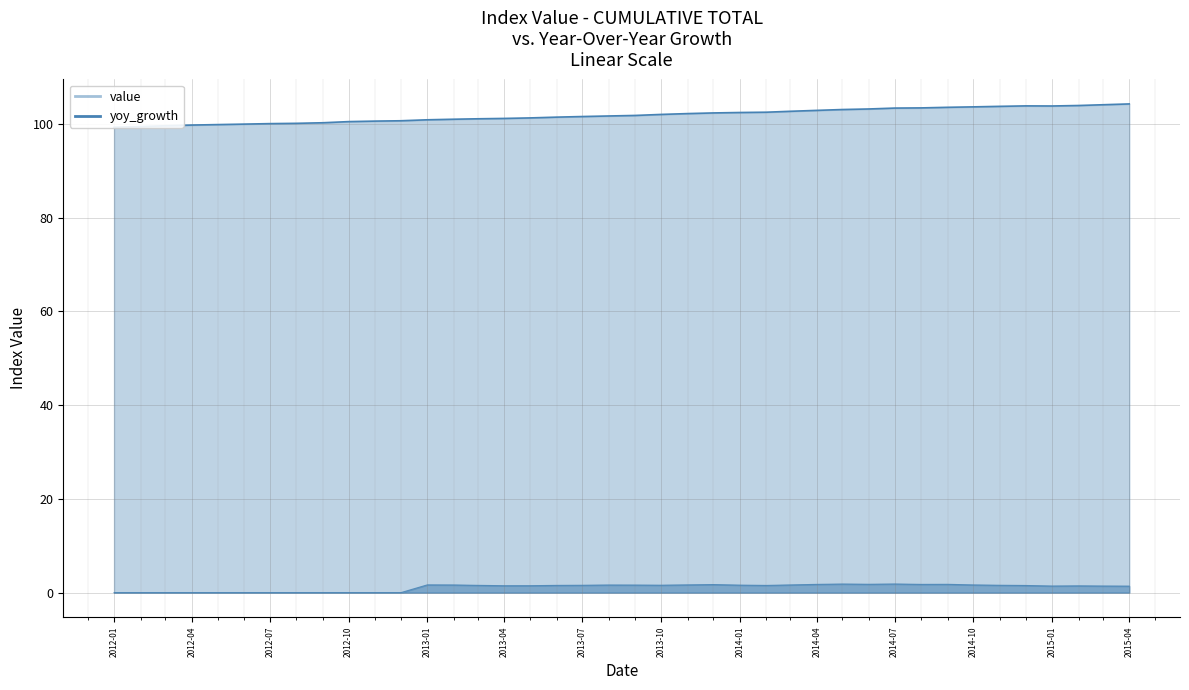

Is the value of value at 2014-05-01 greater than the value of yoy_growth at 2012-04-01?

Yes